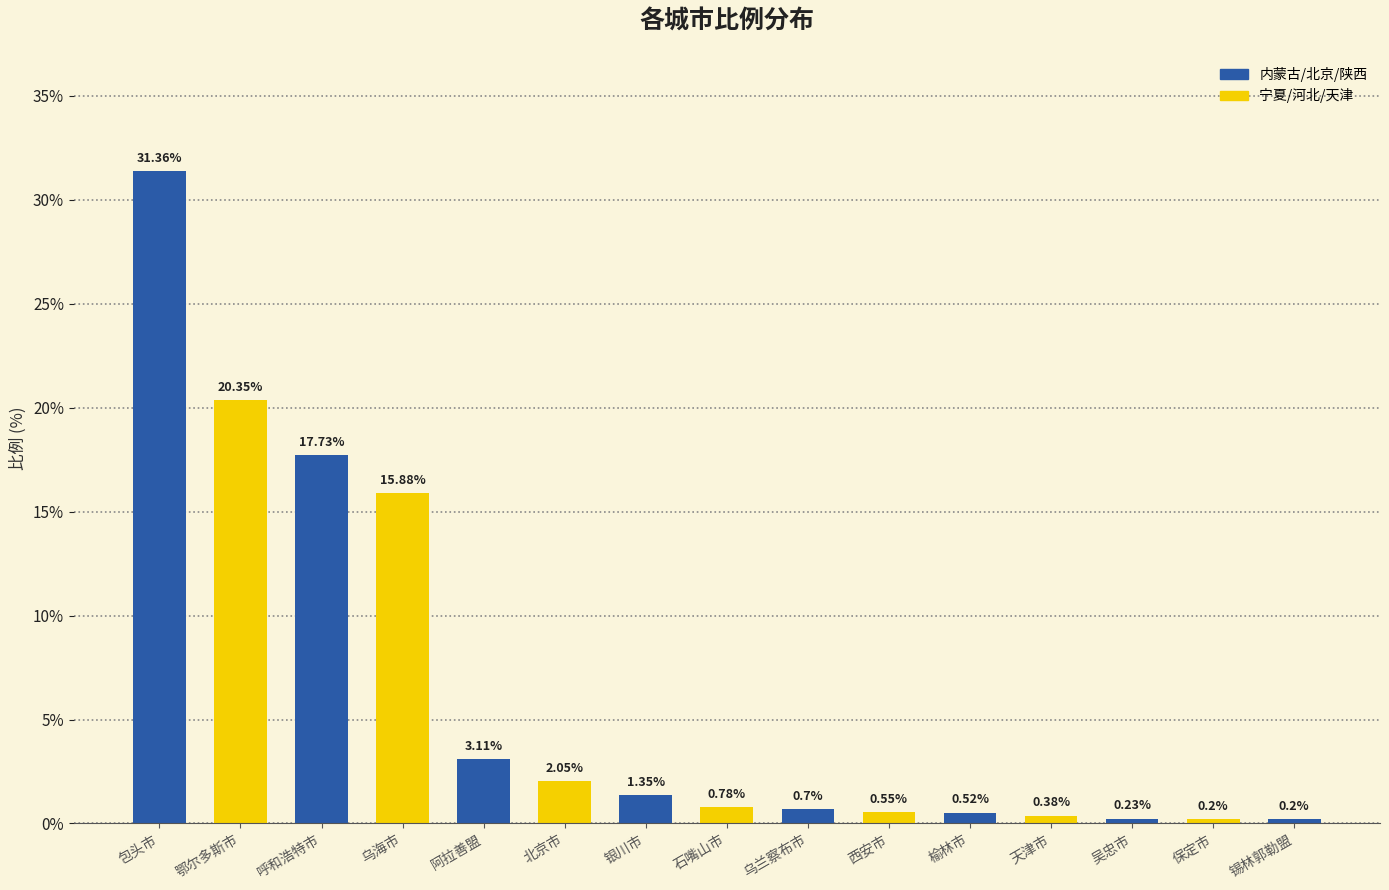

What is the label of the 2nd bar from the left?

鄂尔多斯市